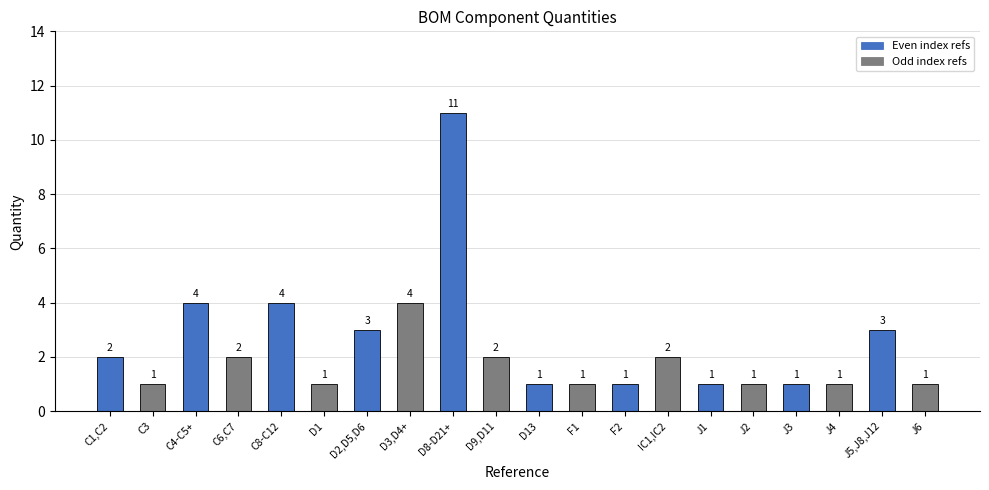

What is the change in value from C3 to D8-D21+?

+10